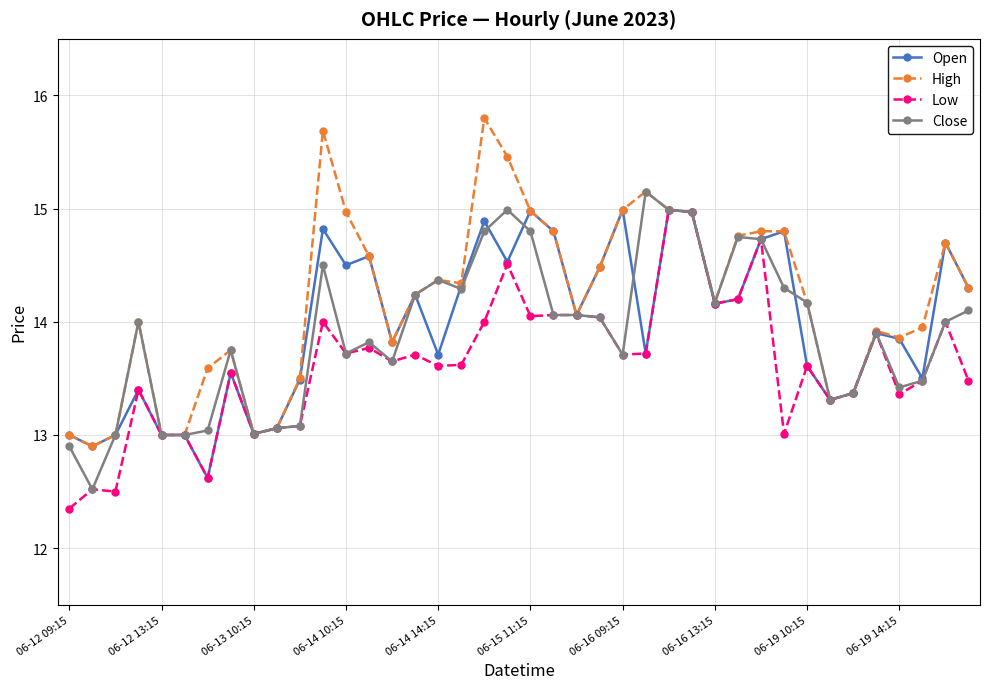

What is the minimum value for Open?

12.6